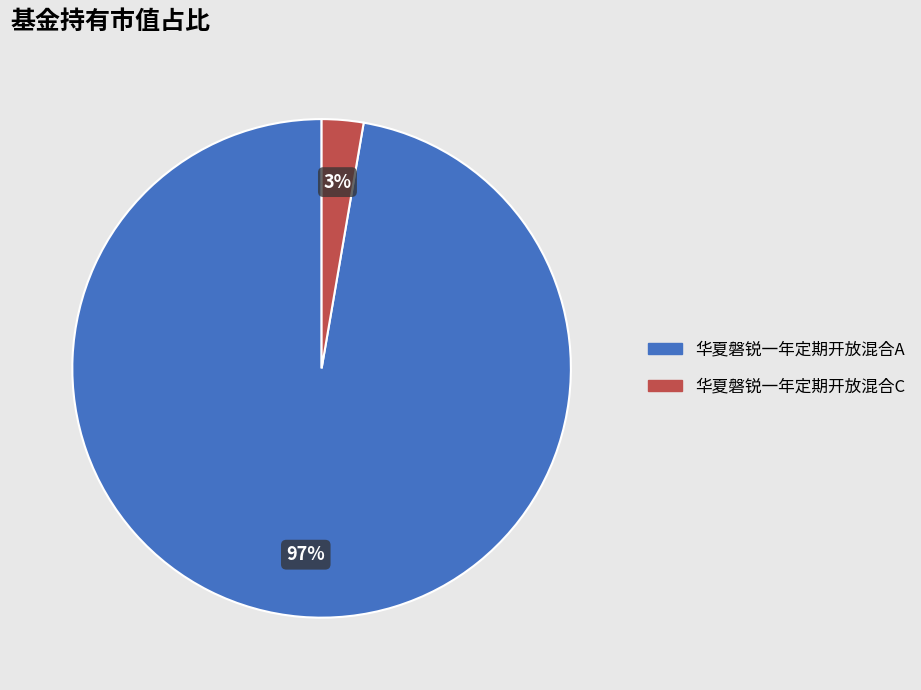

To the nearest percent, what is the average slice percentage?

50%